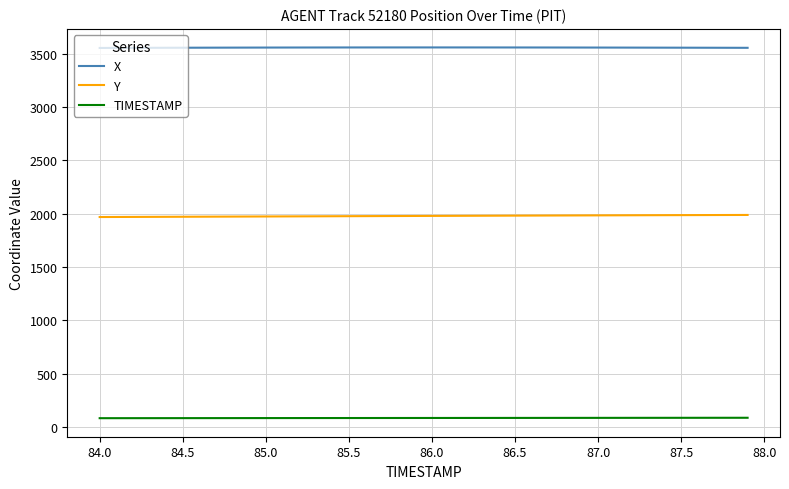

What is the greatest value displayed?

3557.1